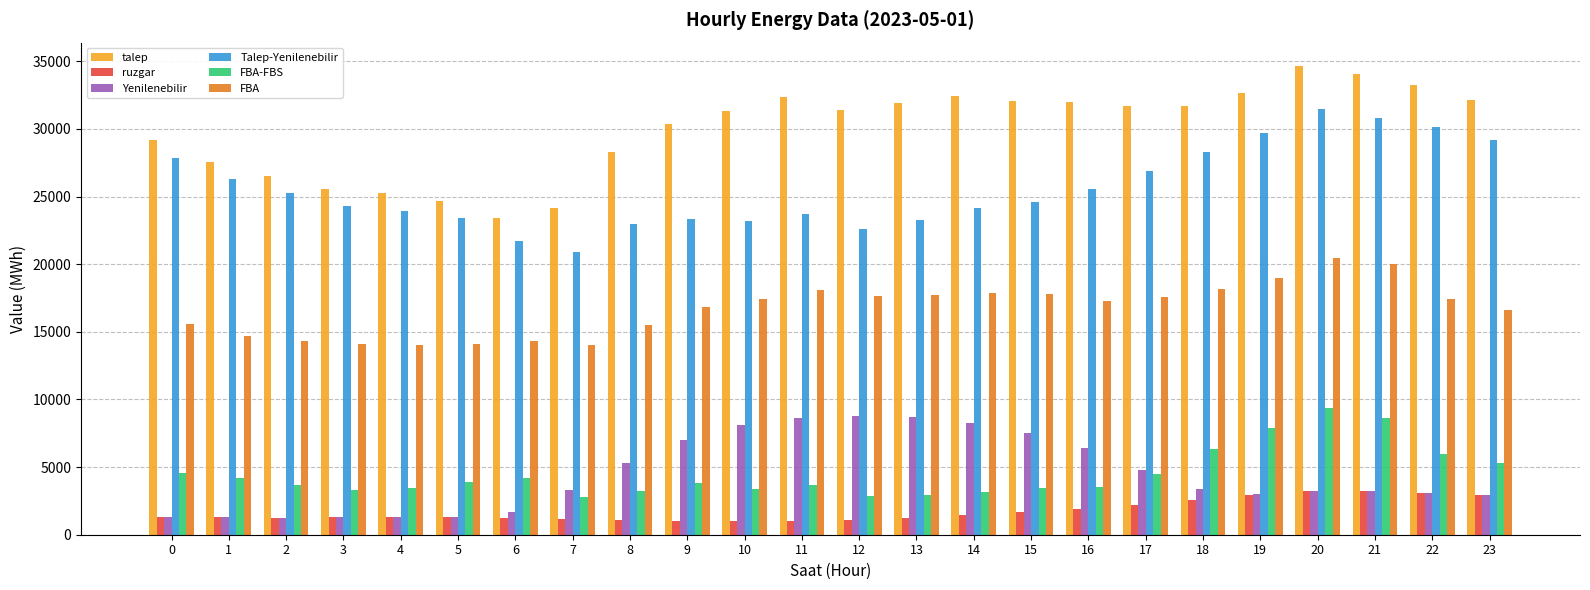

Rank the series at 13 from lowest to highest value.

ruzgar, FBA-FBS, Yenilenebilir, FBA, Talep-Yenilenebilir, talep